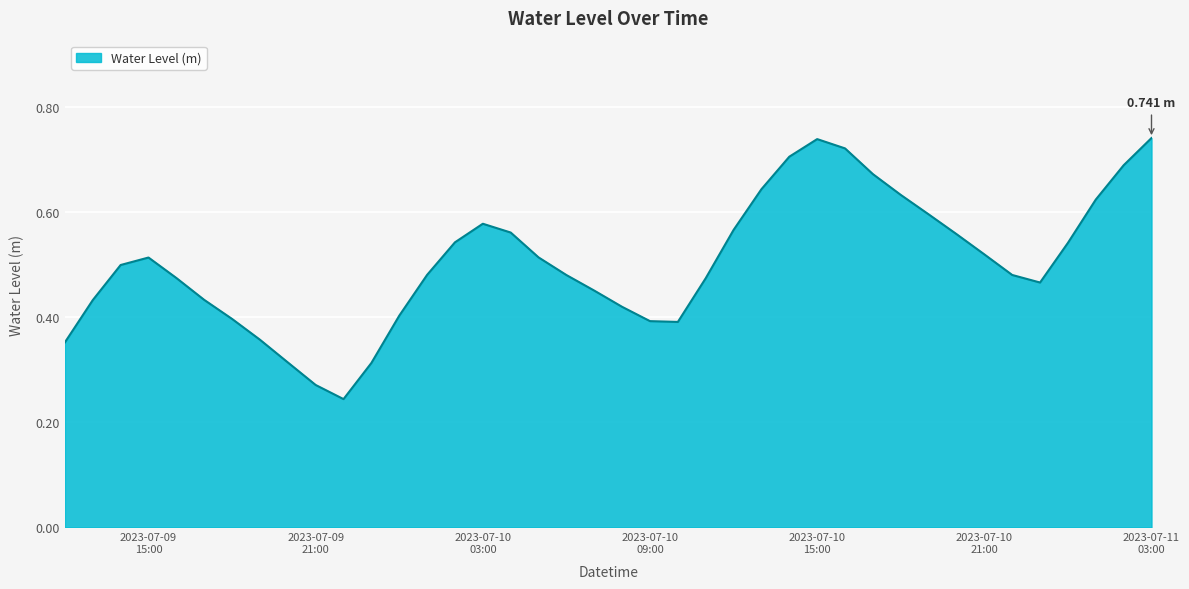

How many lines are shown in the chart?

1